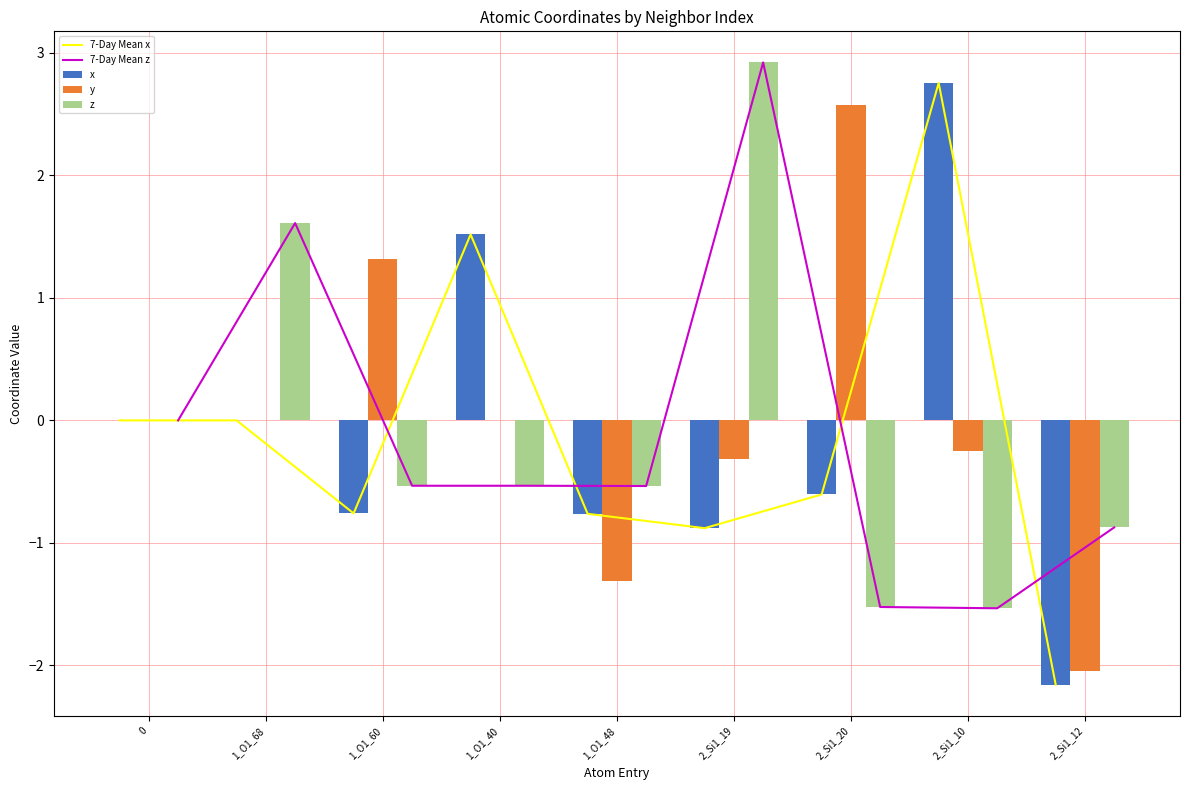

What is the label of the 8th bar from the right?

1_O1_68